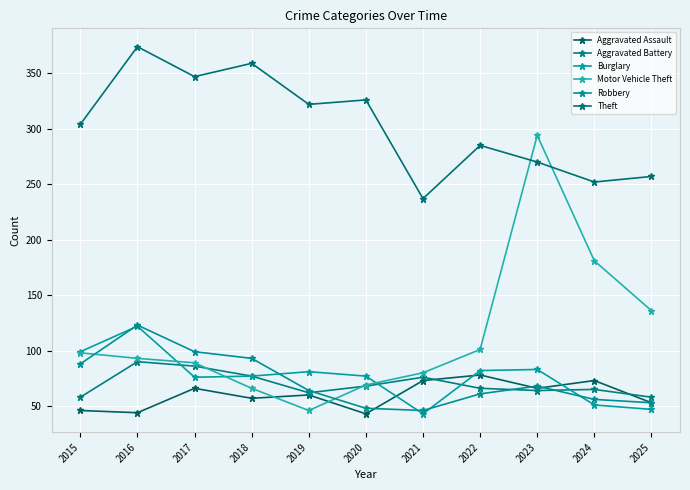

Rank the categories by Theft value from lowest to highest.

2021, 2024, 2025, 2023, 2022, 2015, 2019, 2020, 2017, 2018, 2016